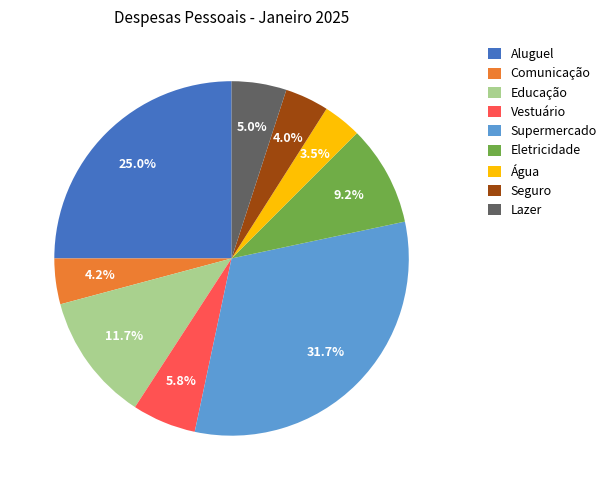

Does Eletricidade represent more than half of the total?

No